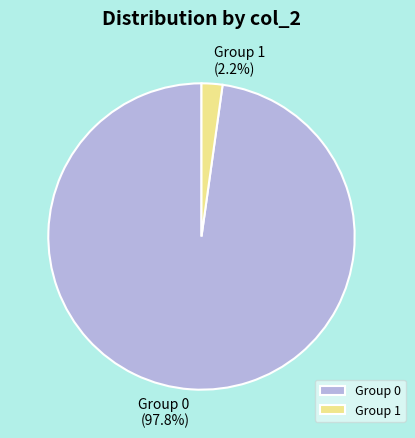

Does any single category account for the majority?

Yes